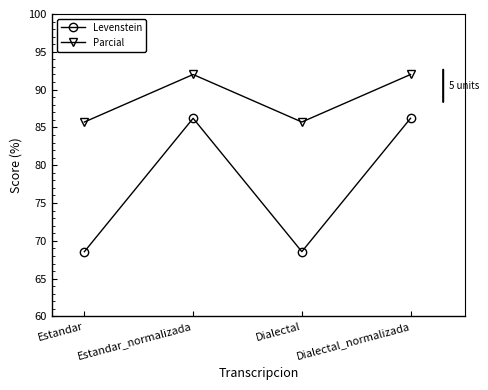

Which series changed the most between Dialectal and Dialectal_normalizada?

Levenstein